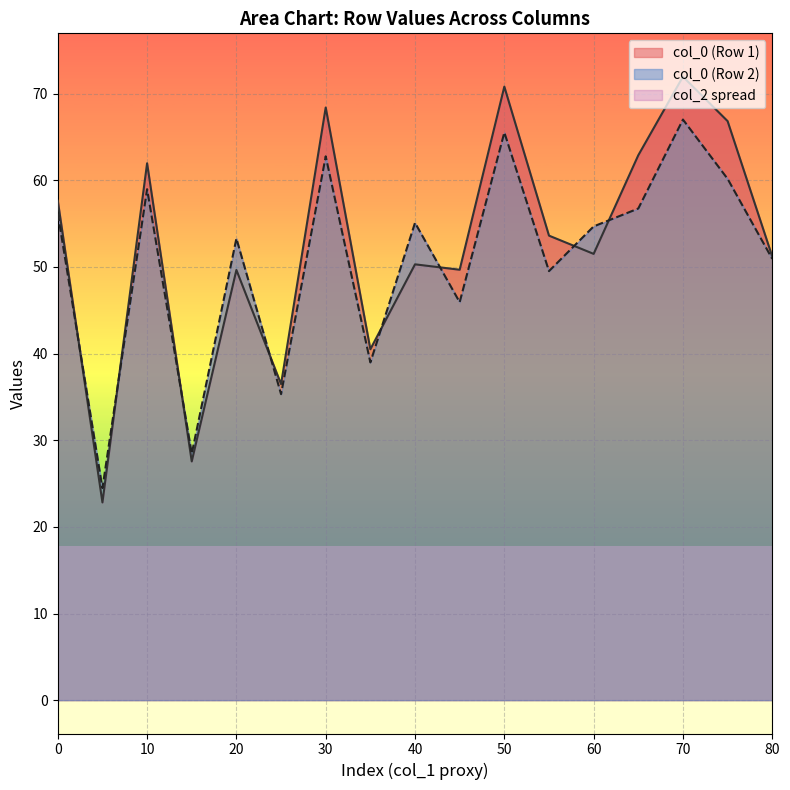

What is the highest value of the col_0 (Row 1) series?

72.0